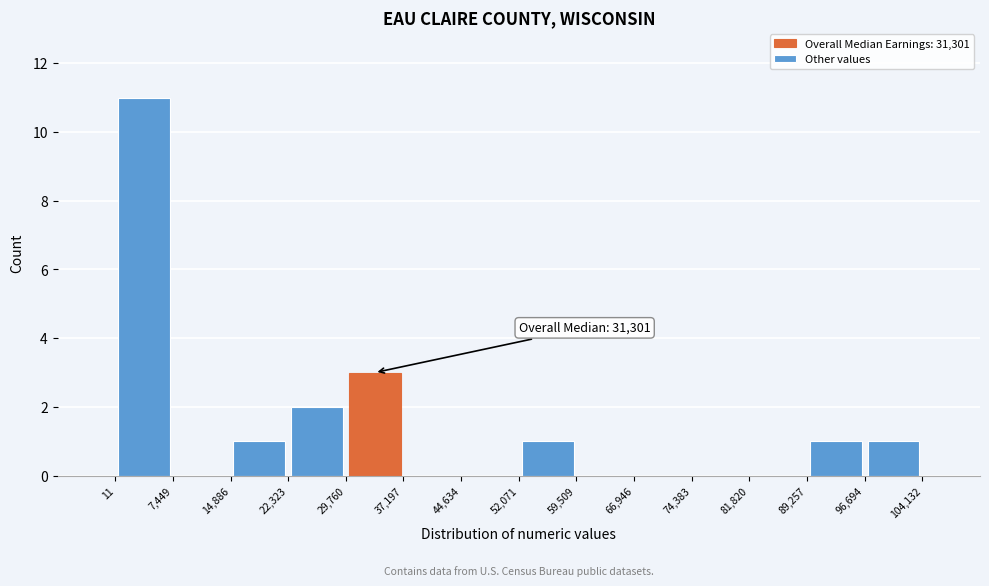

Which range on the x-axis has the tallest bar?

11 to 7,449